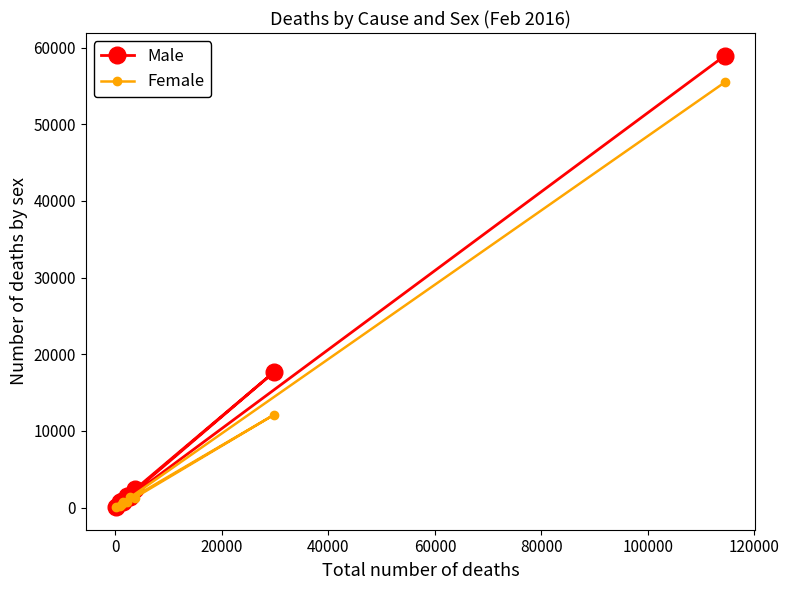

In Female, how many points are lower than both neighbors (excluding endpoints)?

3